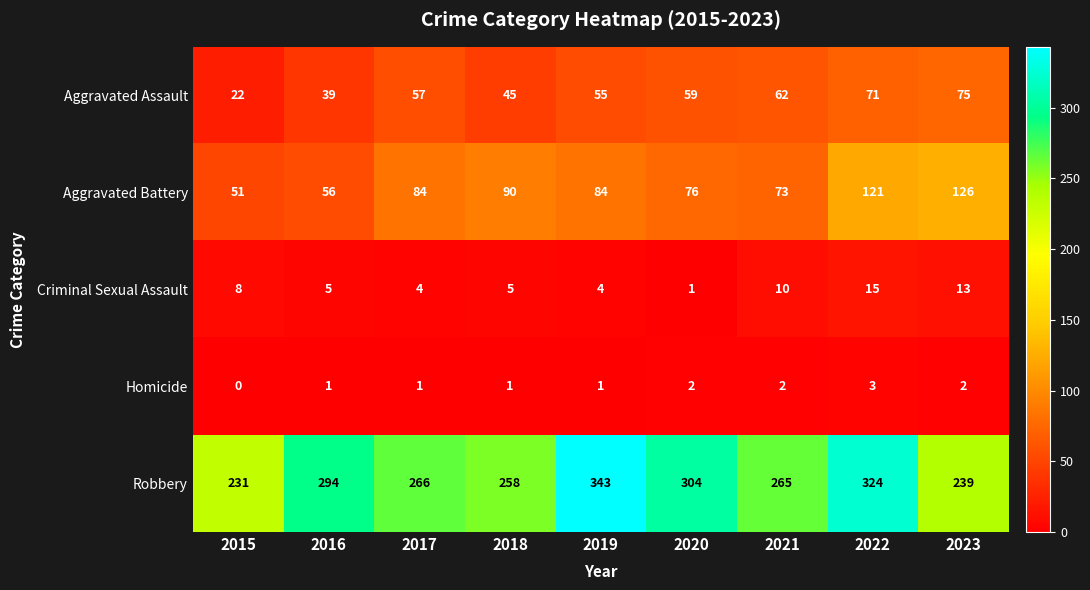

How many categories are shown in the chart?

9